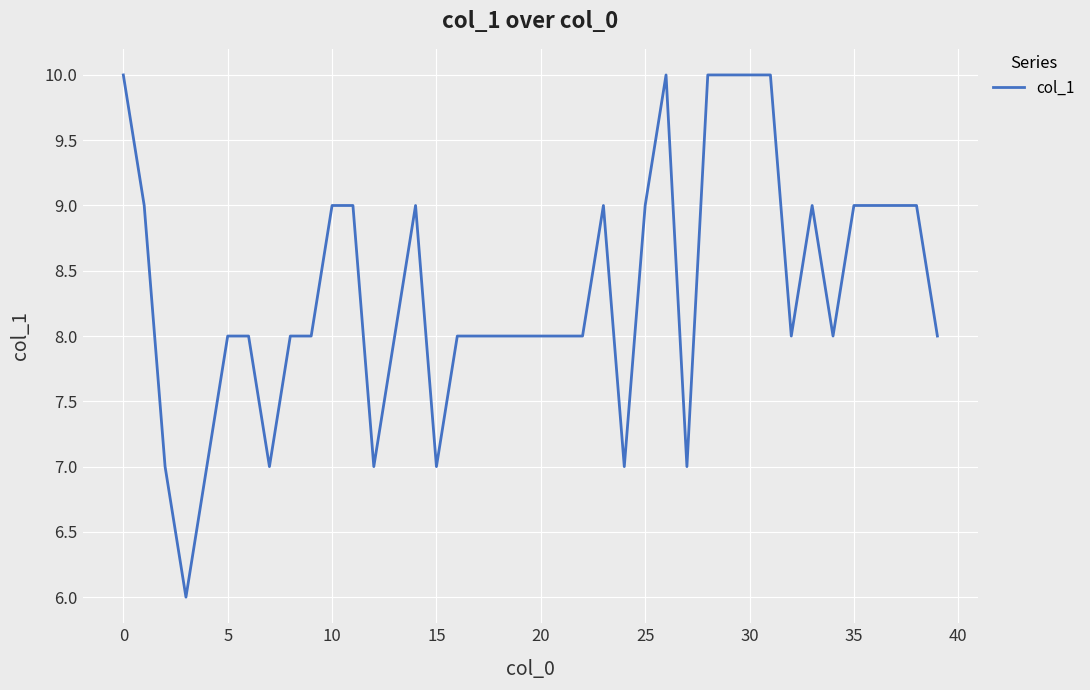

What is the maximum value shown in the chart?

10